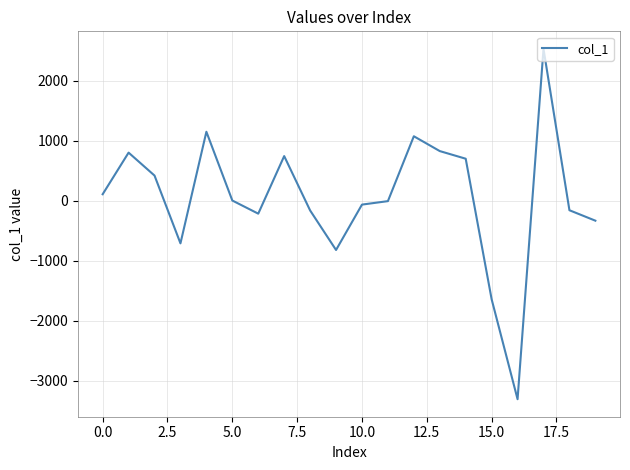

What is the difference between the maximum and minimum values?

5838.2